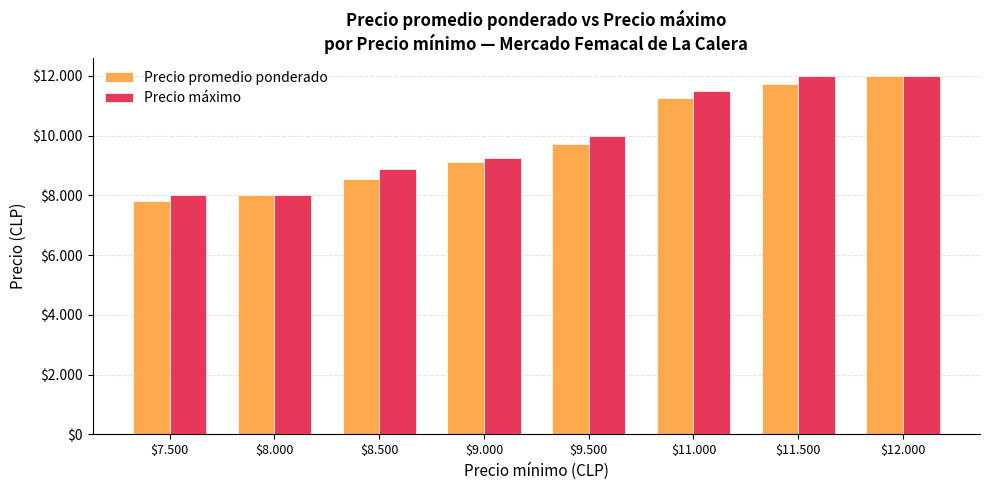

What are all the series names shown in the legend?

Precio promedio ponderado, Precio máximo